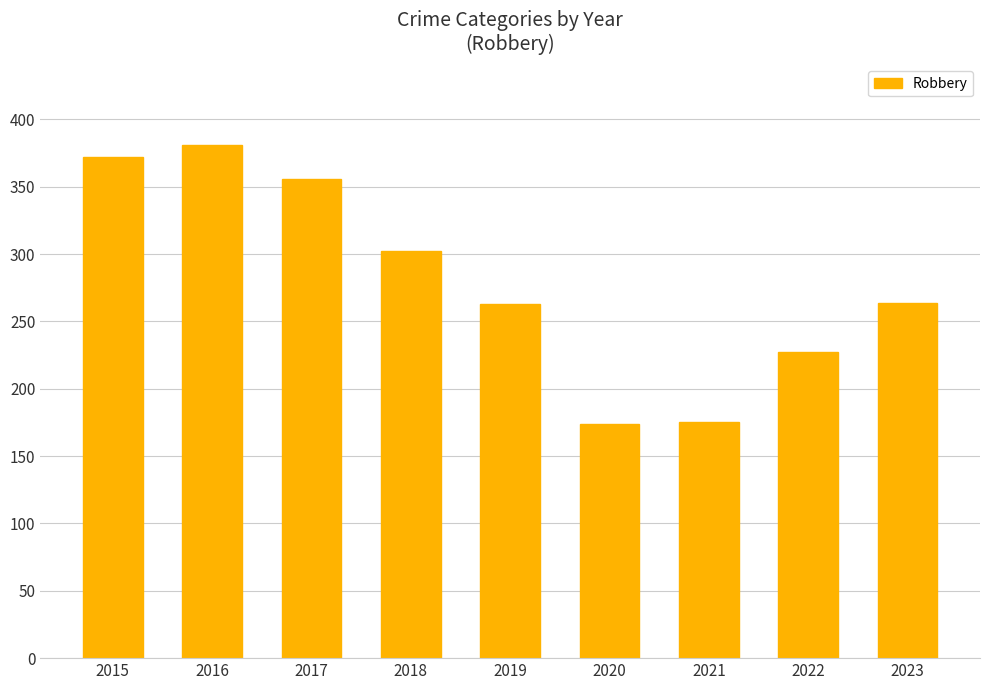

What is the ratio of the value at 2017 to the value at 2015?

1.0